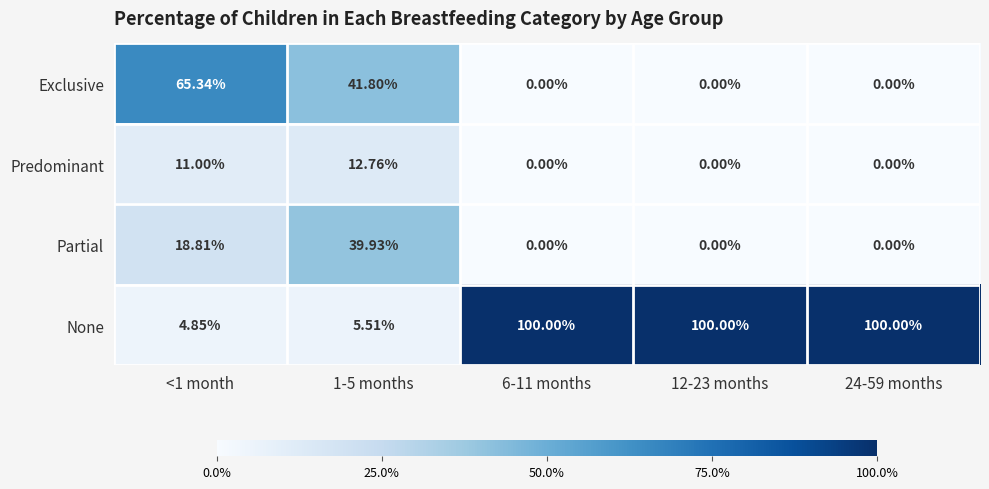

Which series has the widest spread of values?

None